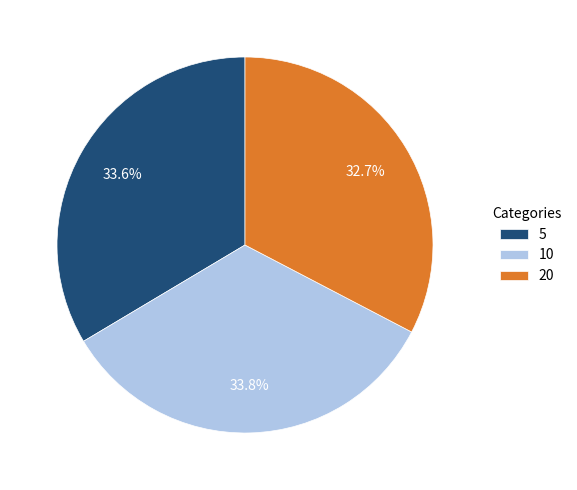

Is it true that 5 is 47% of the pie?

False